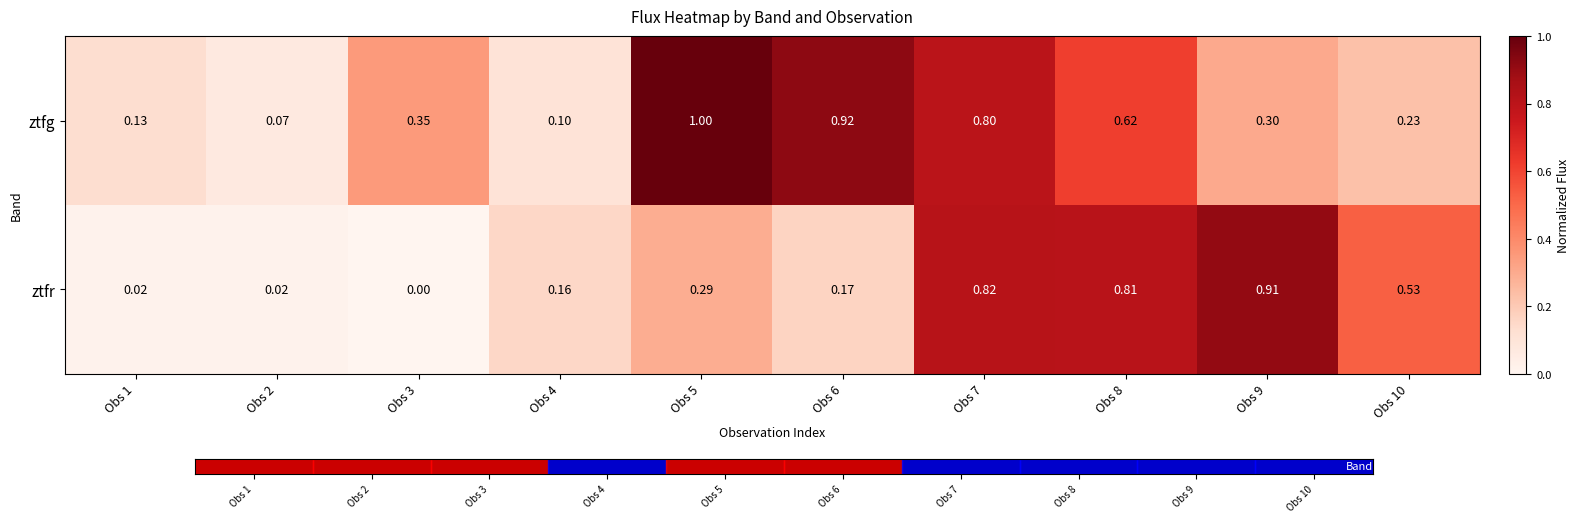

Rank the series by their average value, from highest to lowest.

ztfg, ztfr